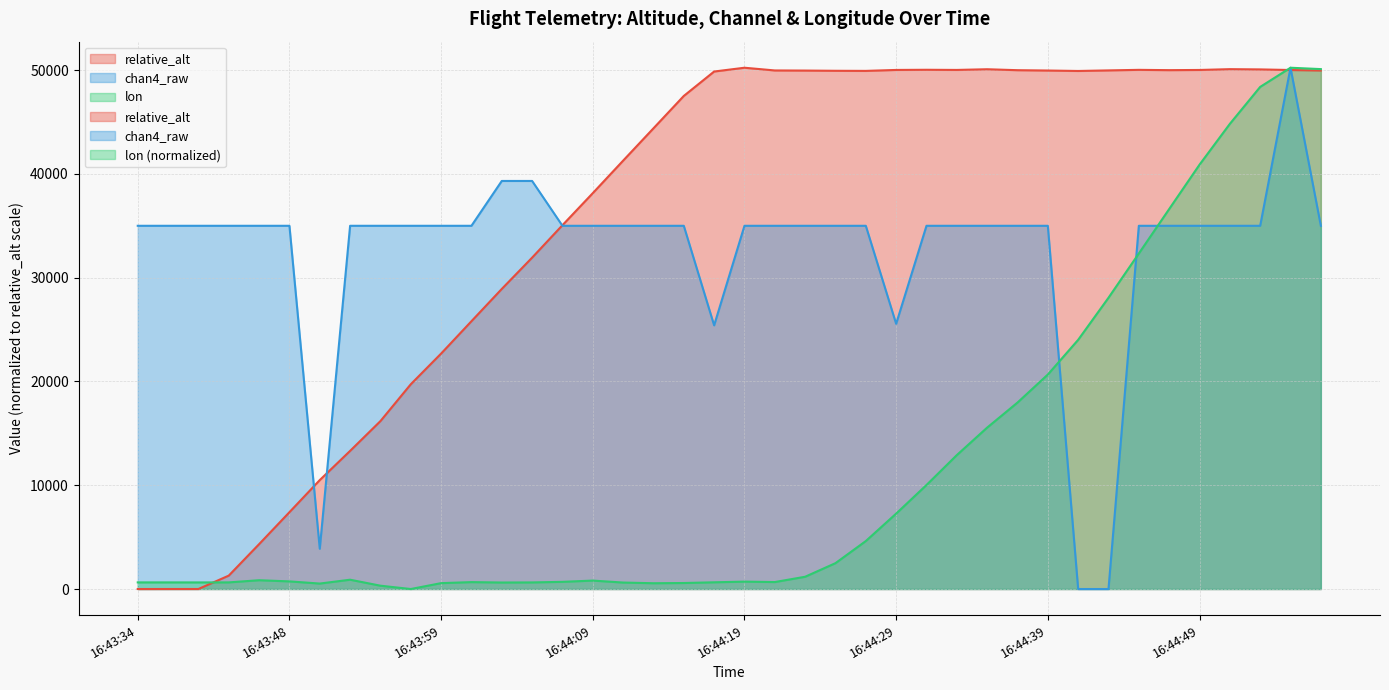

What is the sum of the chan4_raw values at 24 and 18?

69987.3